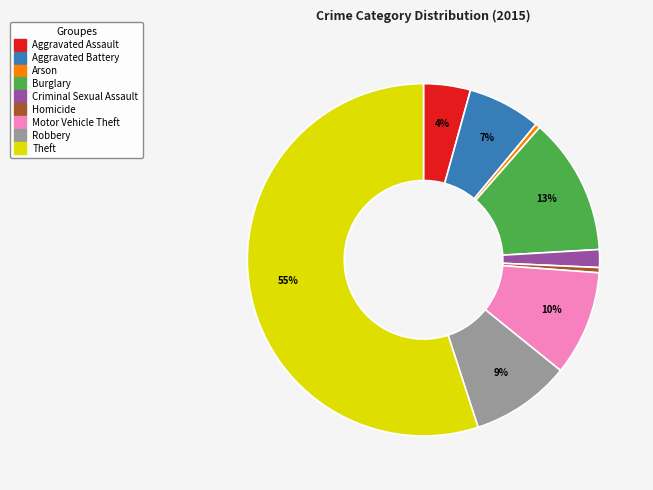

Does any single category account for the majority?

Yes